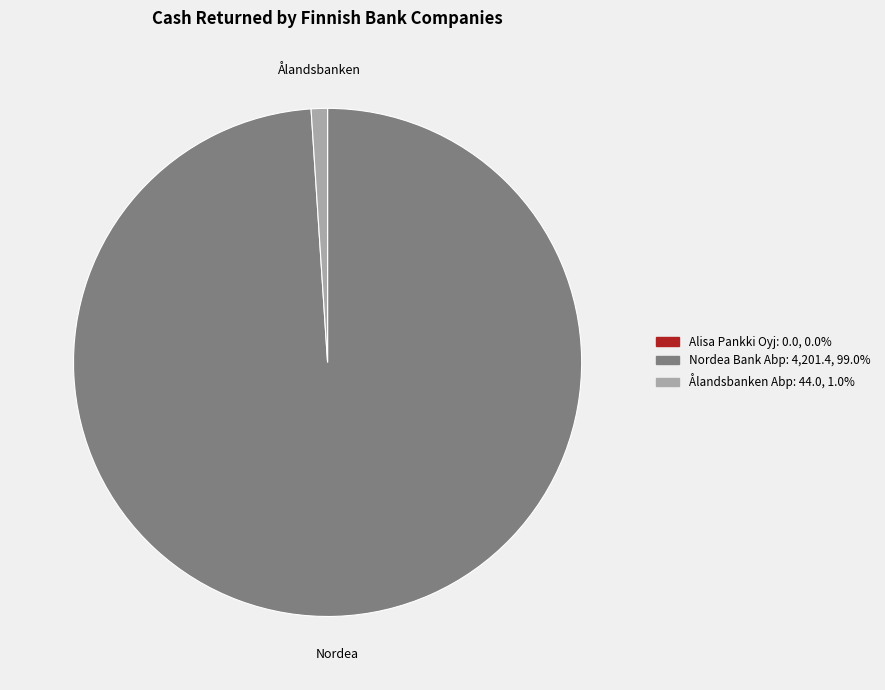

Does any single category account for the majority?

Yes